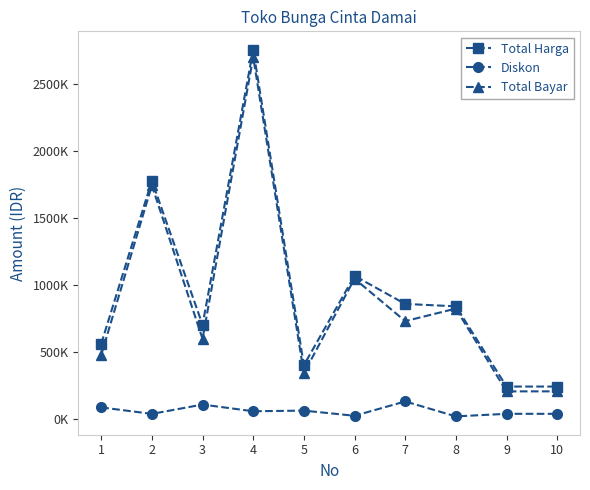

Is this an area chart (filled region under the line)?

No